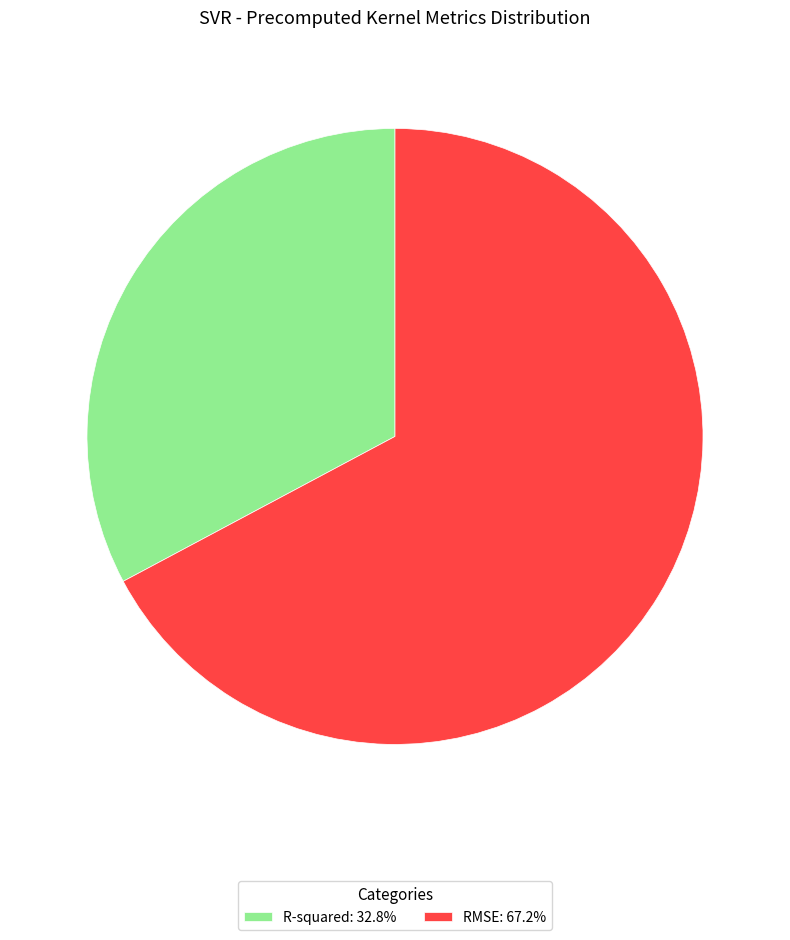

Rank the categories by value from highest to lowest.

RMSE, R-squared